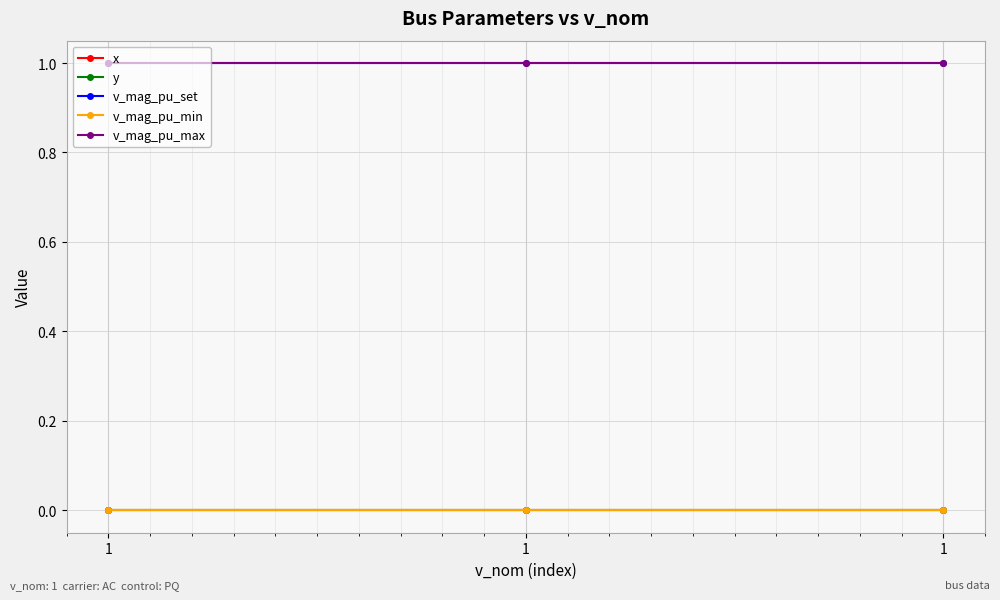

How many categories are shown in the chart?

3